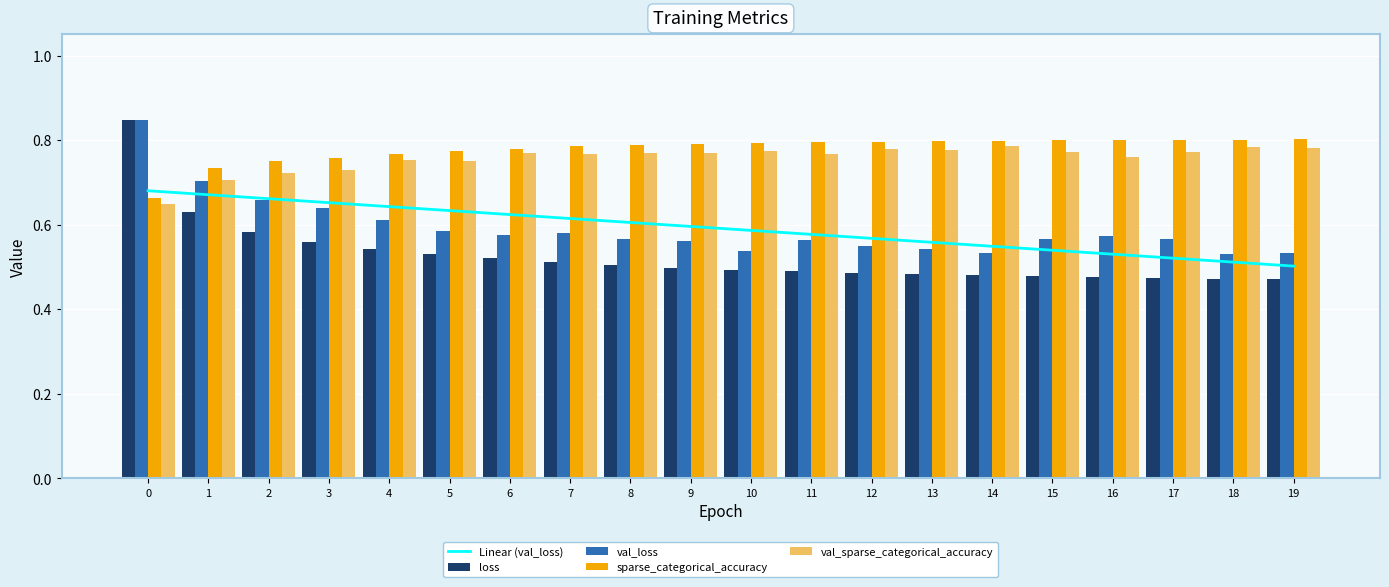

At how many categories does at least one series exceed 0?

20